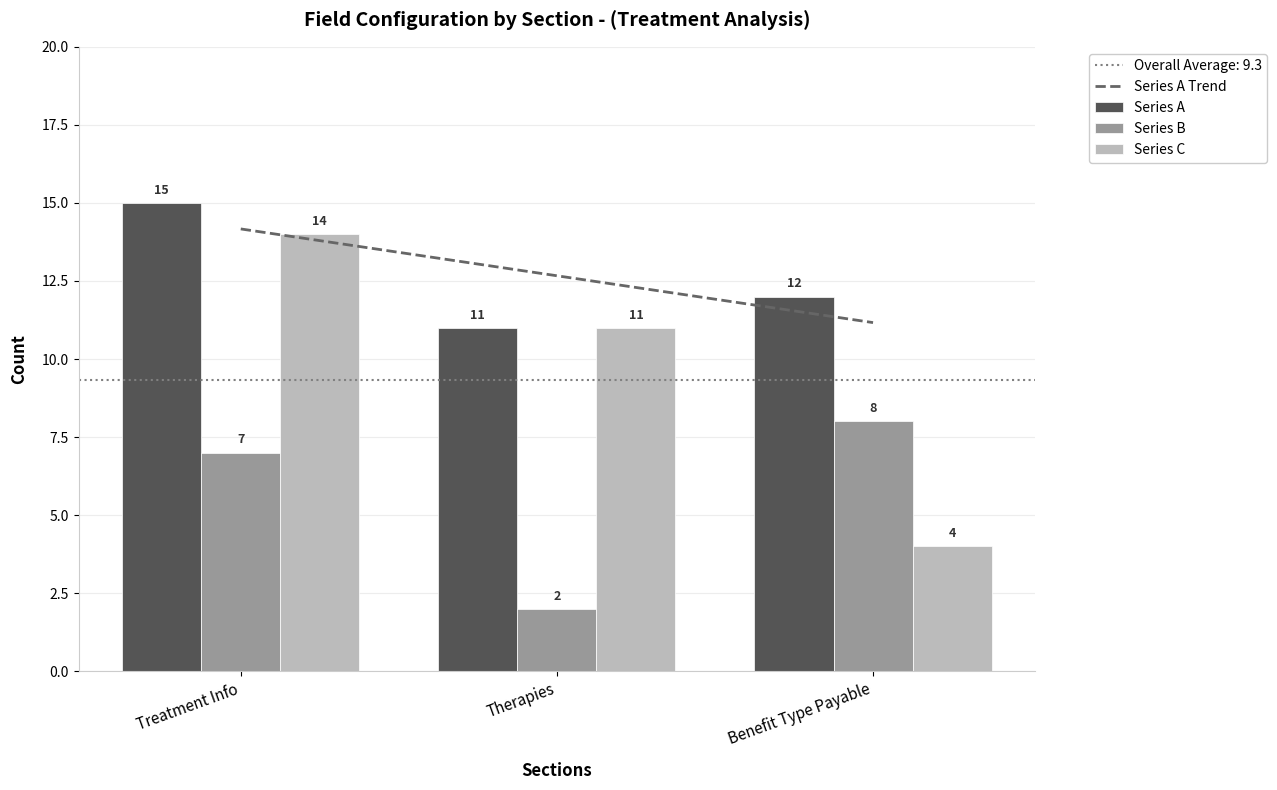

What is the value of the Series A bar at the 1st from the left?

15